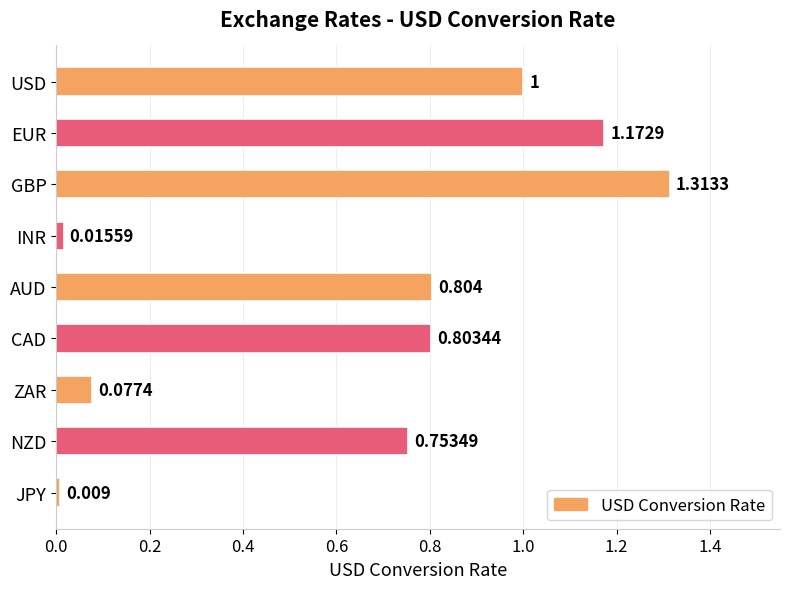

Which has a higher value, AUD or EUR?

EUR